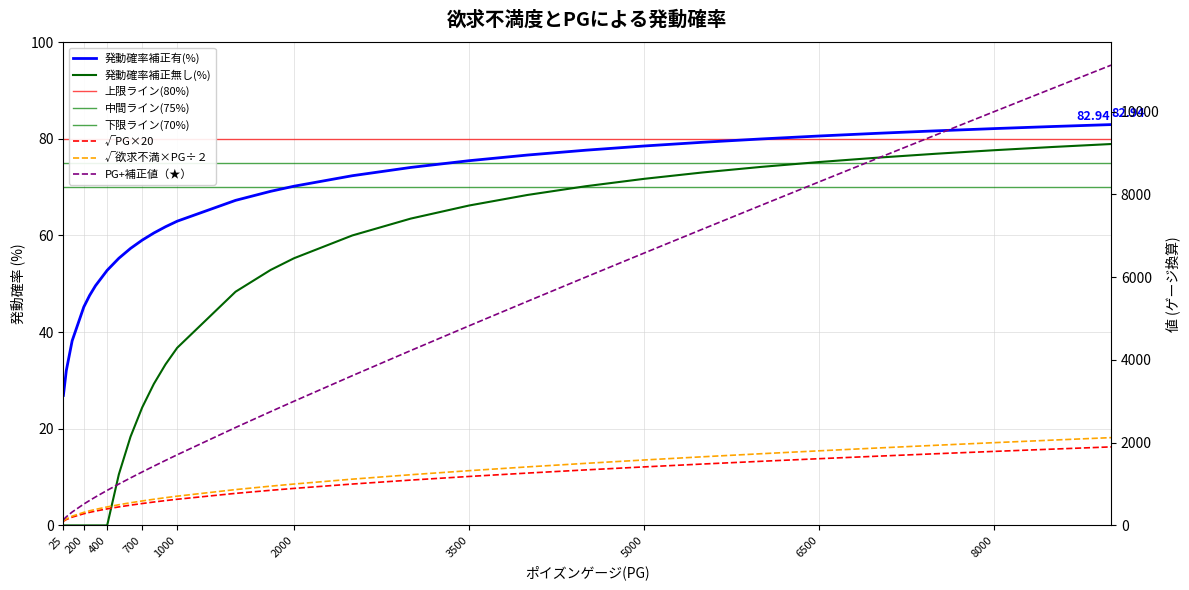

Reading left to right, transcribe all the data shown in this chart.

√PG×20: 100.0	141.4	200.0	282.8	316.2	346.4	400.0	447.2	489.9	529.2	565.7	600.0	632.5	774.6	848.5	894.4	1000.0	1095.4	1183.2	1264.9	1341.6	1414.2	1483.2	1549.2	1612.5	1673.3	1732.1	1788.9	1843.9	1897.4
√欲求不満×PG÷２: 111.8	158.1	223.6	316.2	353.6	387.3	447.2	500.0	547.7	591.6	632.5	670.8	707.1	866.0	948.7	1000.0	1118.0	1224.7	1322.9	1414.2	1500.0	1581.1	1658.3	1732.1	1802.8	1870.8	1936.5	2000.0	2061.6	2121.3
PG+補正値（★）: 136.8	208.1	323.6	516.2	603.6	687.3	847.2	1000.0	1147.7	1291.6	1432.5	1570.8	1707.1	2366.0	2748.7	3000.0	3618.0	4224.7	4822.9	5414.2	6000.0	6581.1	7158.3	7732.1	8302.8	8870.8	9436.5	10000.0	10561.6	11121.3
発動確率補正有(%): 26.9	32.0	38.2	45.2	47.6	49.6	52.8	55.3	57.3	59.0	60.5	61.8	63.0	67.3	69.1	70.2	72.4	74.1	75.5	76.6	77.6	78.5	79.3	80.0	80.6	81.1	81.6	82.1	82.5	82.9
発動確率補正無し(%): 0.0	0.0	0.0	0.0	0.0	0.0	0.0	10.6	18.4	24.4	29.3	33.3	36.8	48.4	52.9	55.3	60.0	63.5	66.2	68.4	70.2	71.7	73.0	74.2	75.2	76.1	76.9	77.6	78.3	78.9